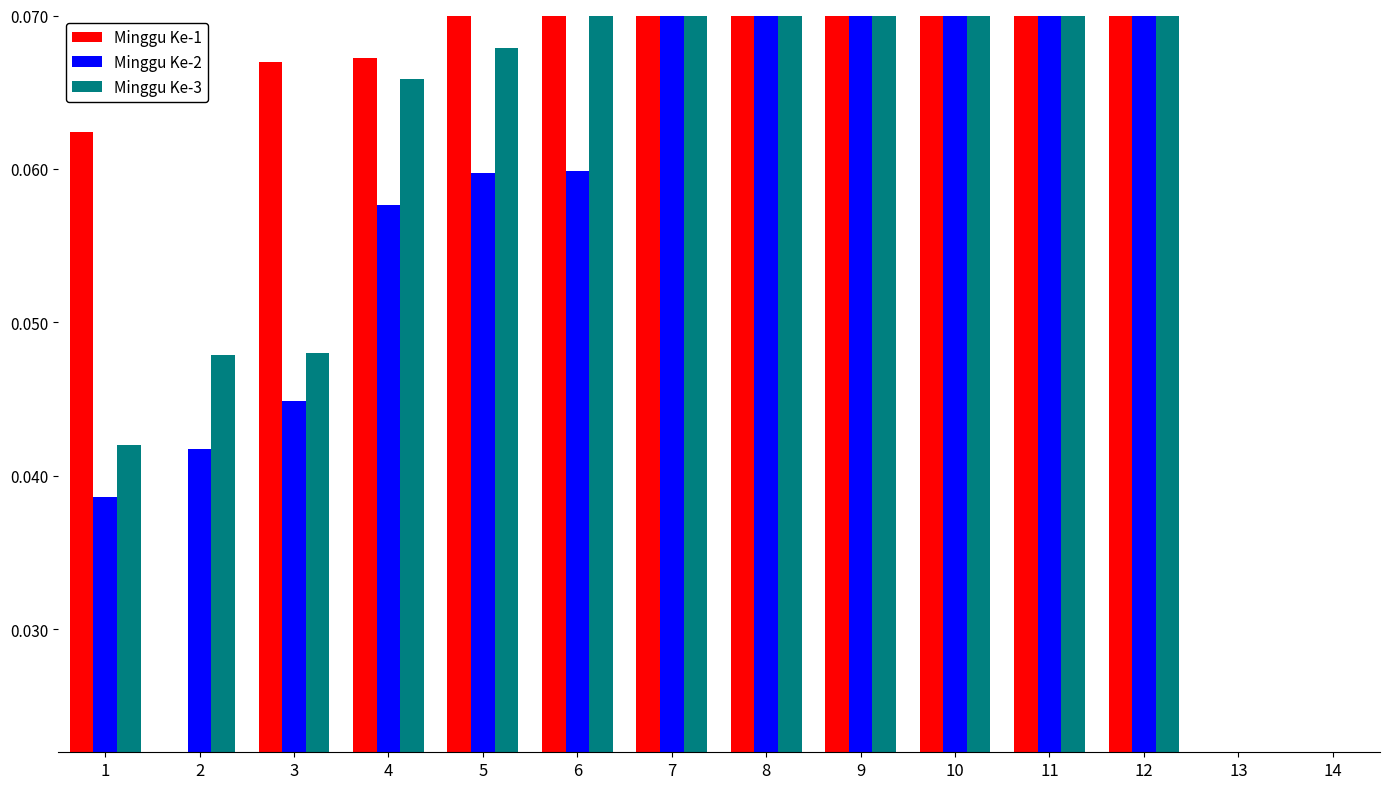

What is the greatest value displayed?

0.1